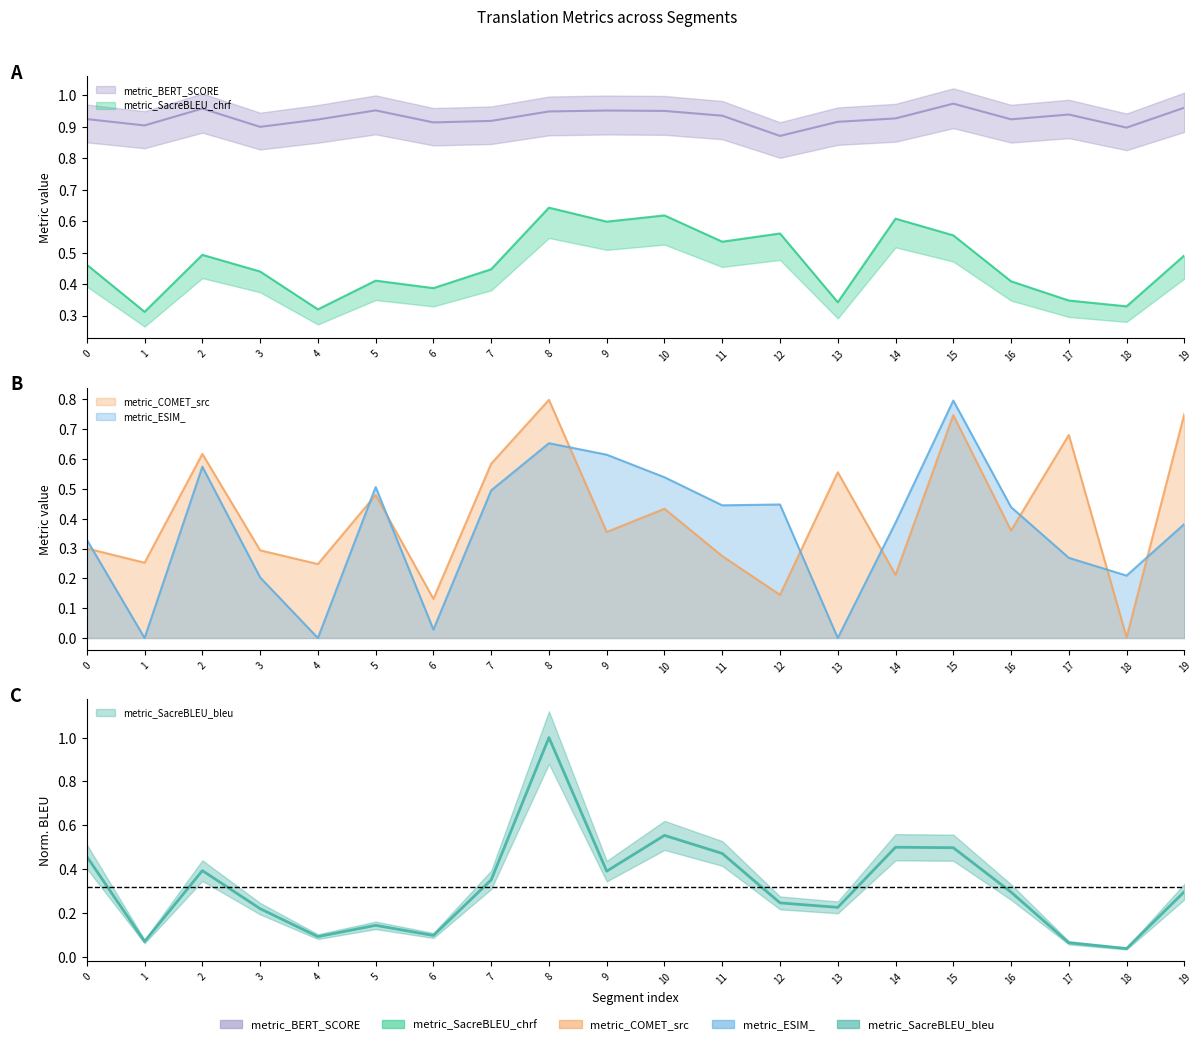

True or false: metric_COMET_src and metric_BERT_SCORE intersect in this chart.

False